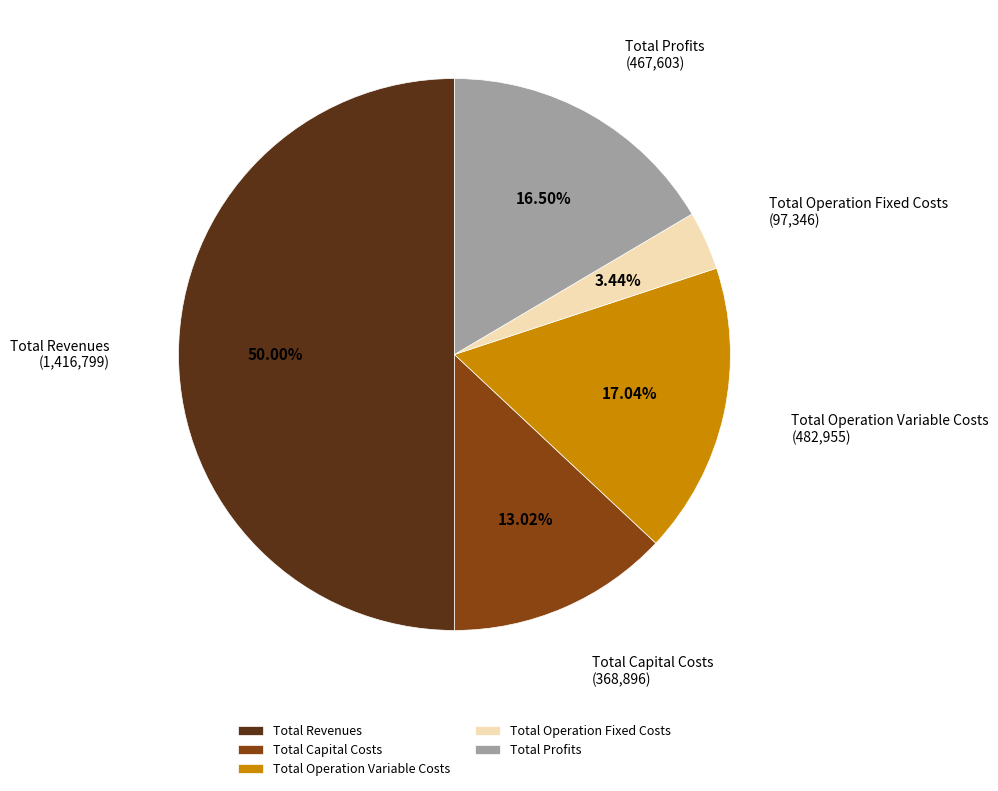

Which slice is the smallest?

Total Operation Fixed Costs